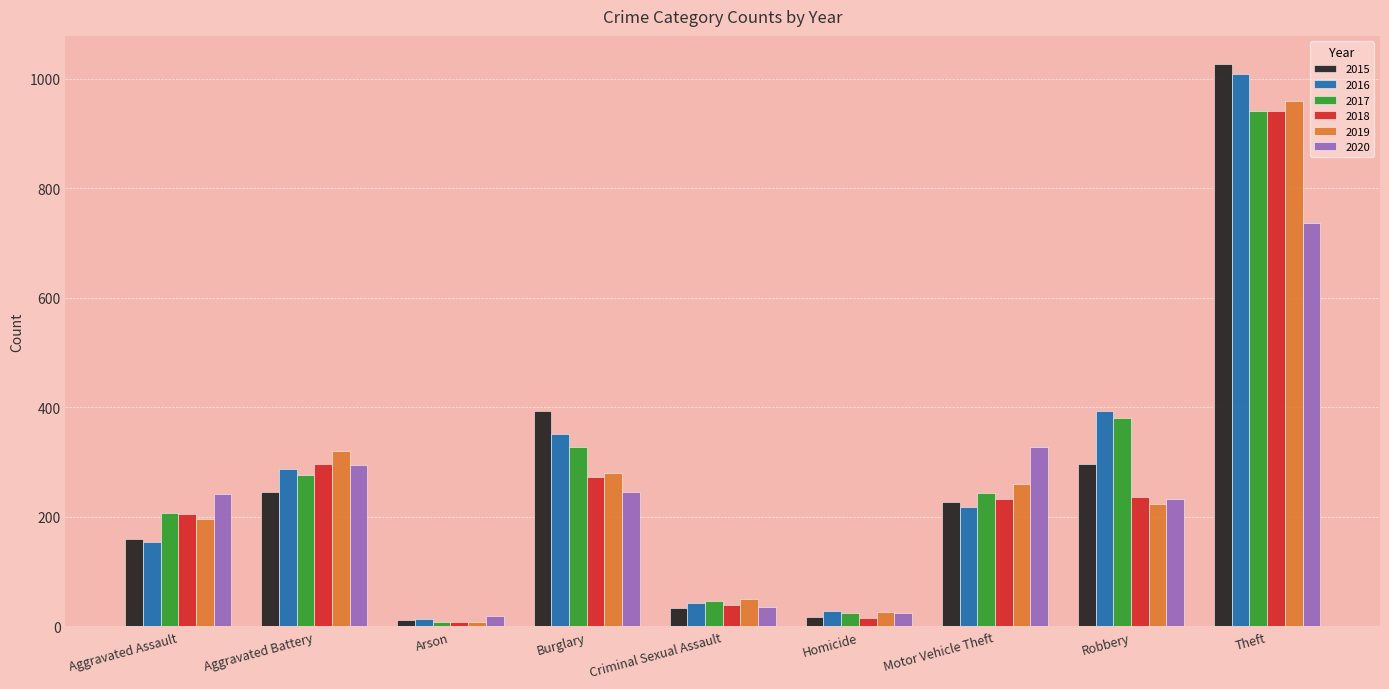

What is the total value across all series at Criminal Sexual Assault?

251